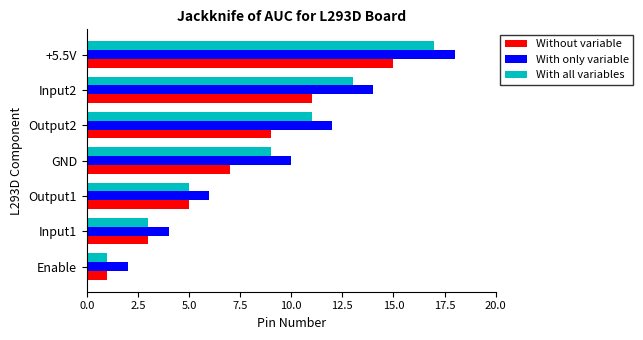

Count the With only variable values in the range 4 to 14.

5